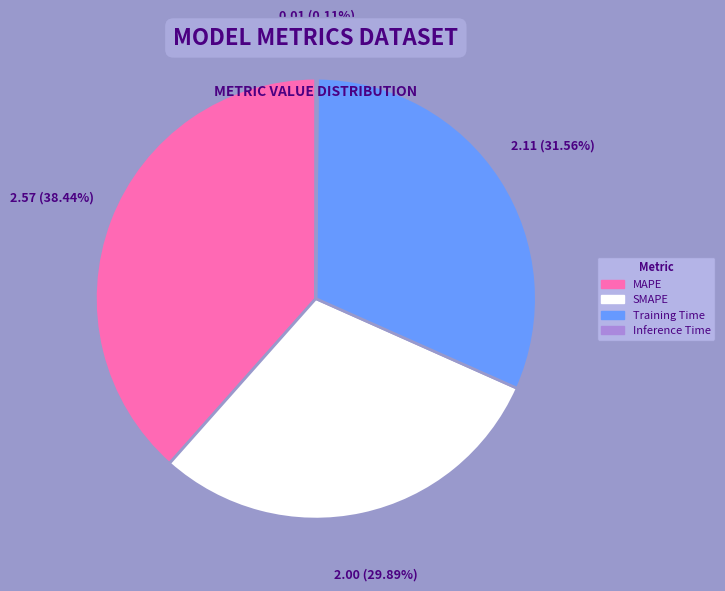

Which category has the biggest portion of the pie?

MAPE